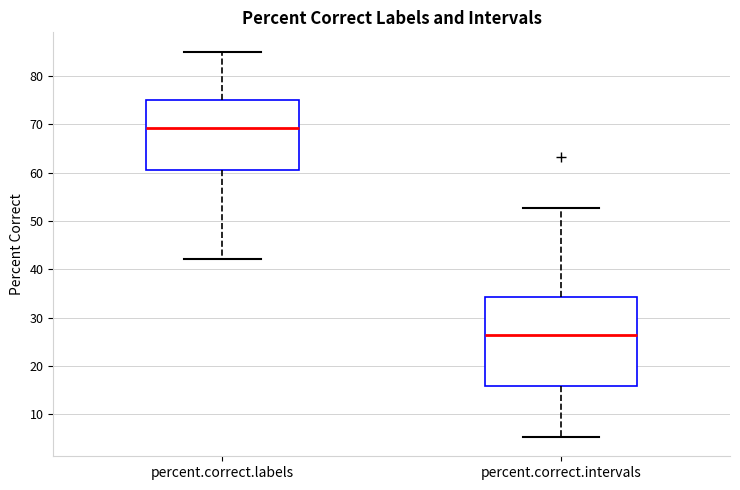

Which box's median line is the lowest?

percent.correct.intervals